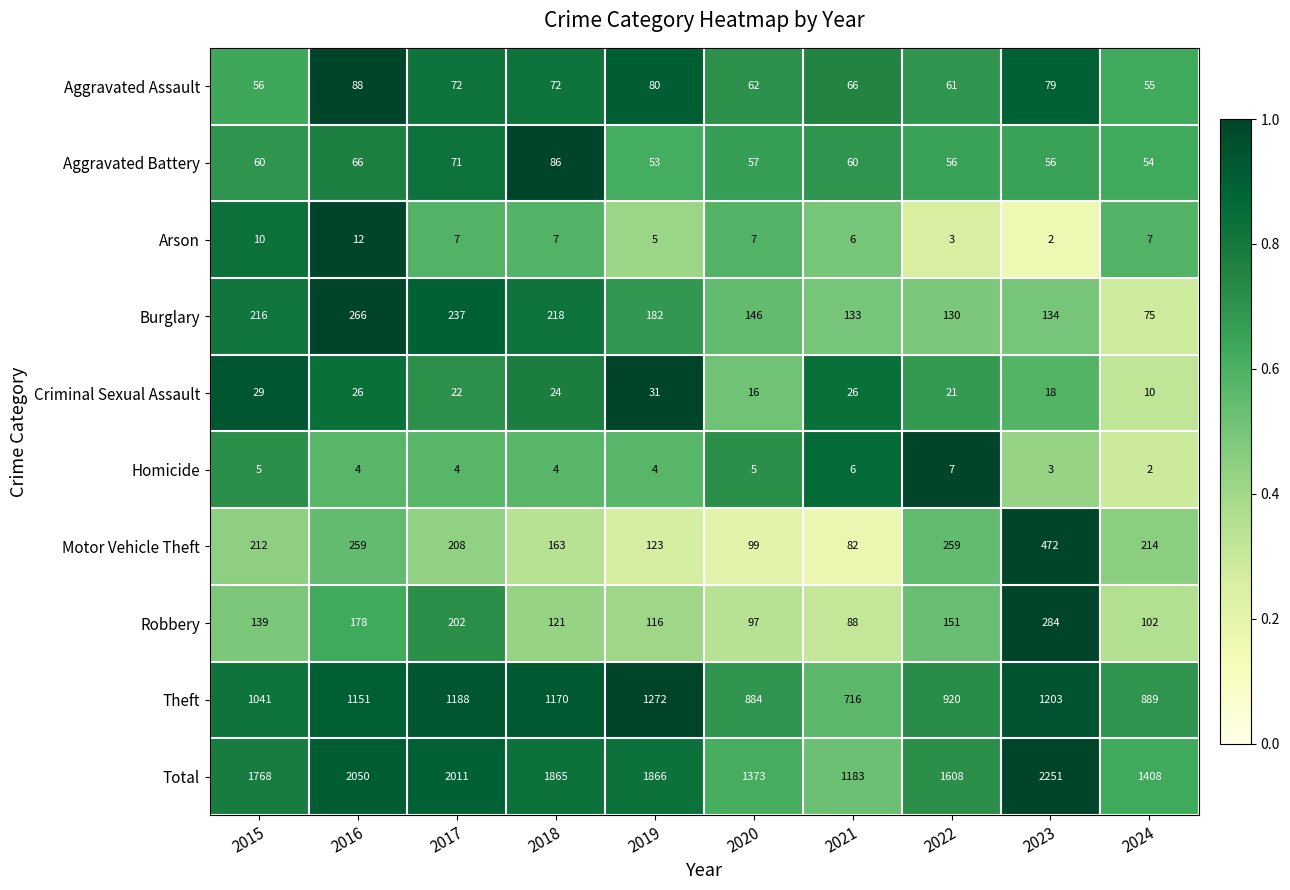

What is the difference between the highest and lowest values at 2019?

1862